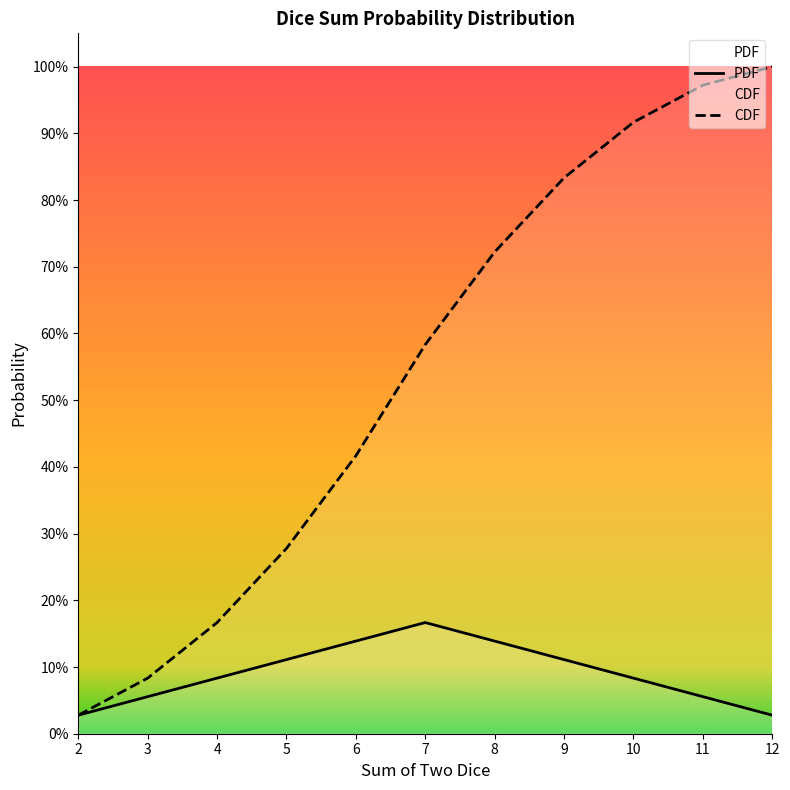

At which category does the chart reach its minimum across all series?

2